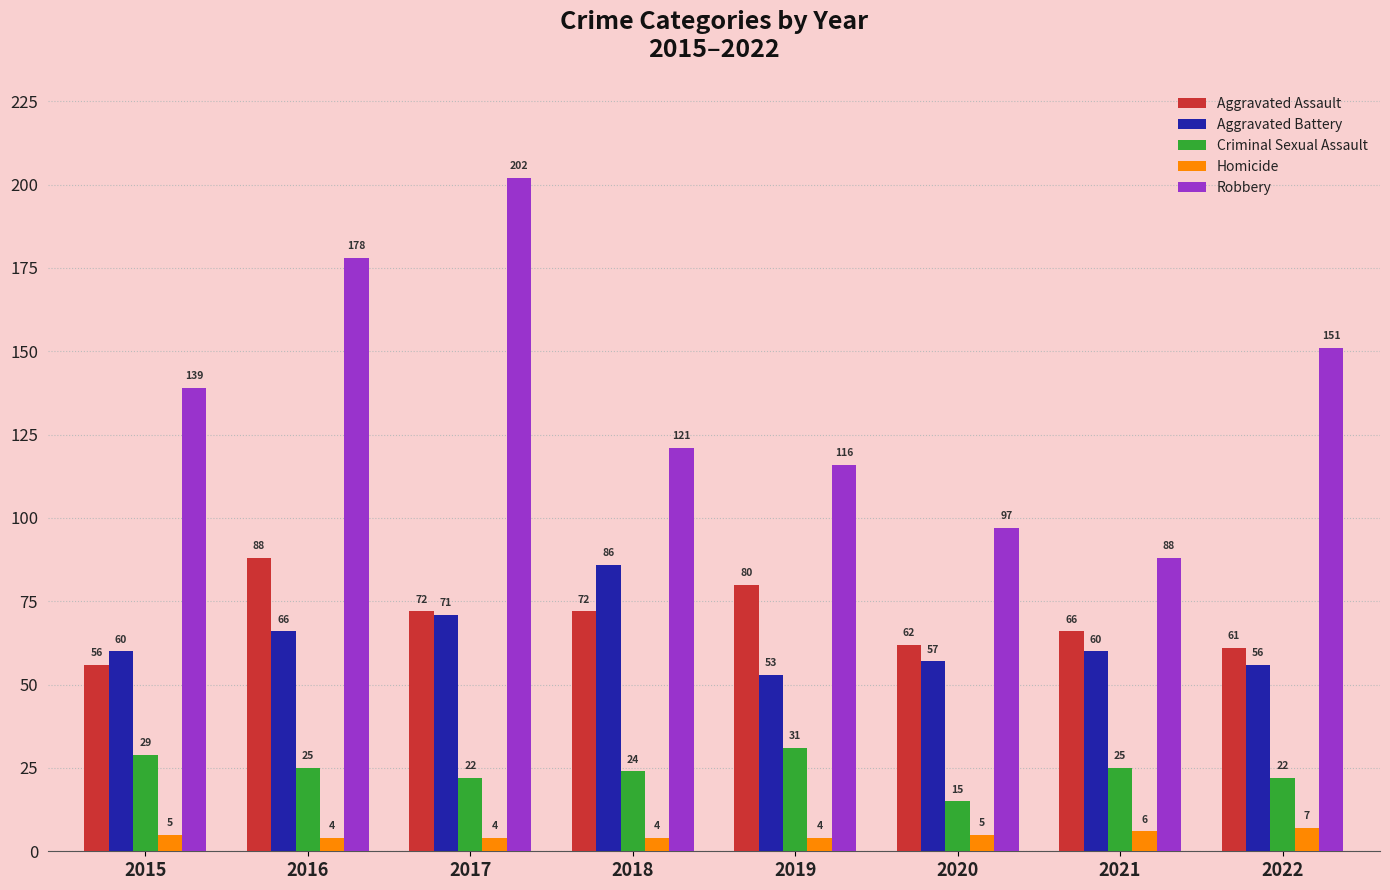

What are all the series names shown in the legend?

Aggravated Assault, Aggravated Battery, Criminal Sexual Assault, Homicide, Robbery